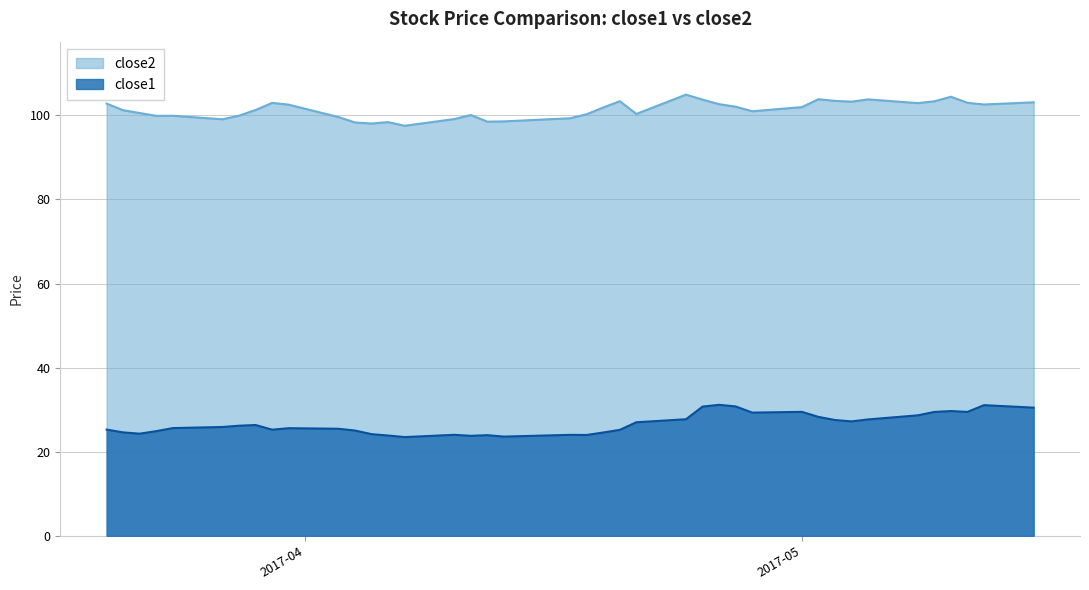

What is the minimum value shown in the chart?

23.5